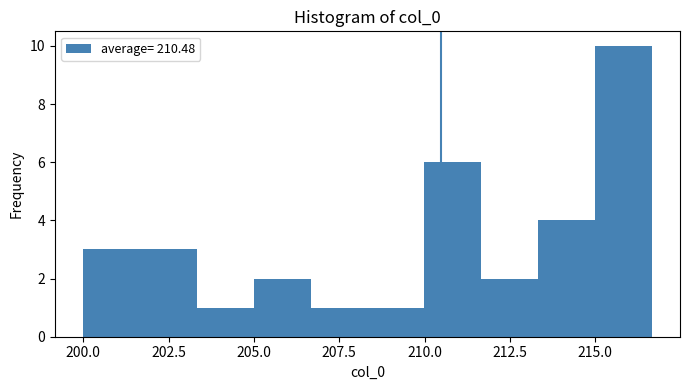

Around what value on the x-axis is the tallest bar? Give the approximate position of its centre, as read against the axis.

216.0